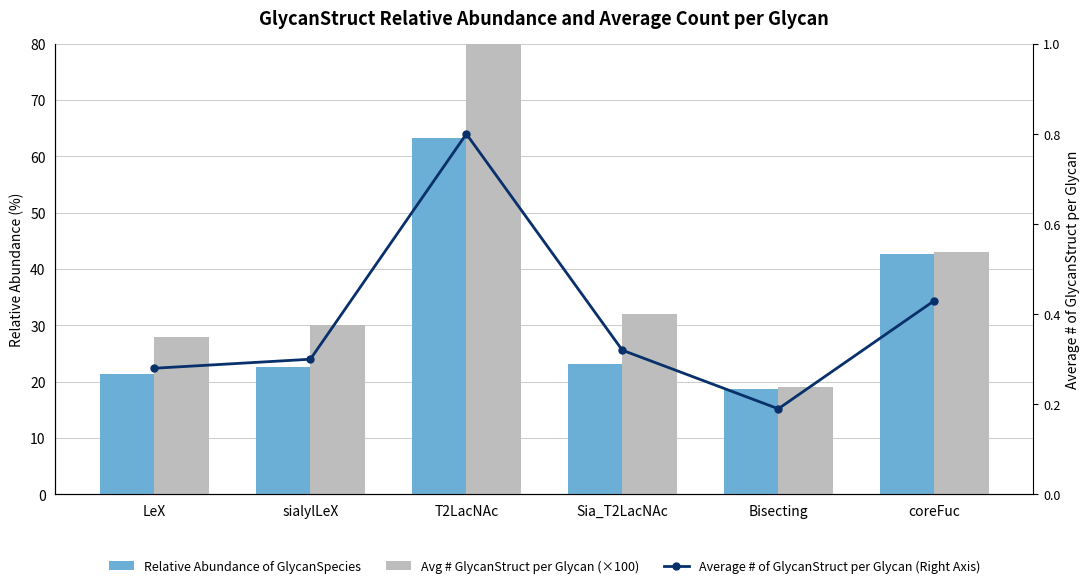

Reading right to left, extract all data points from this chart.

Relative Abundance of GlycanSpecies: 42.7	18.8	23.1	63.2	22.6	21.4
Avg # GlycanStruct per Glycan (×100): 43.0	19.0	32.0	80.0	30.0	28.0
Average # of GlycanStruct per Glycan (Right Axis): 0.4	0.2	0.3	0.8	0.3	0.3